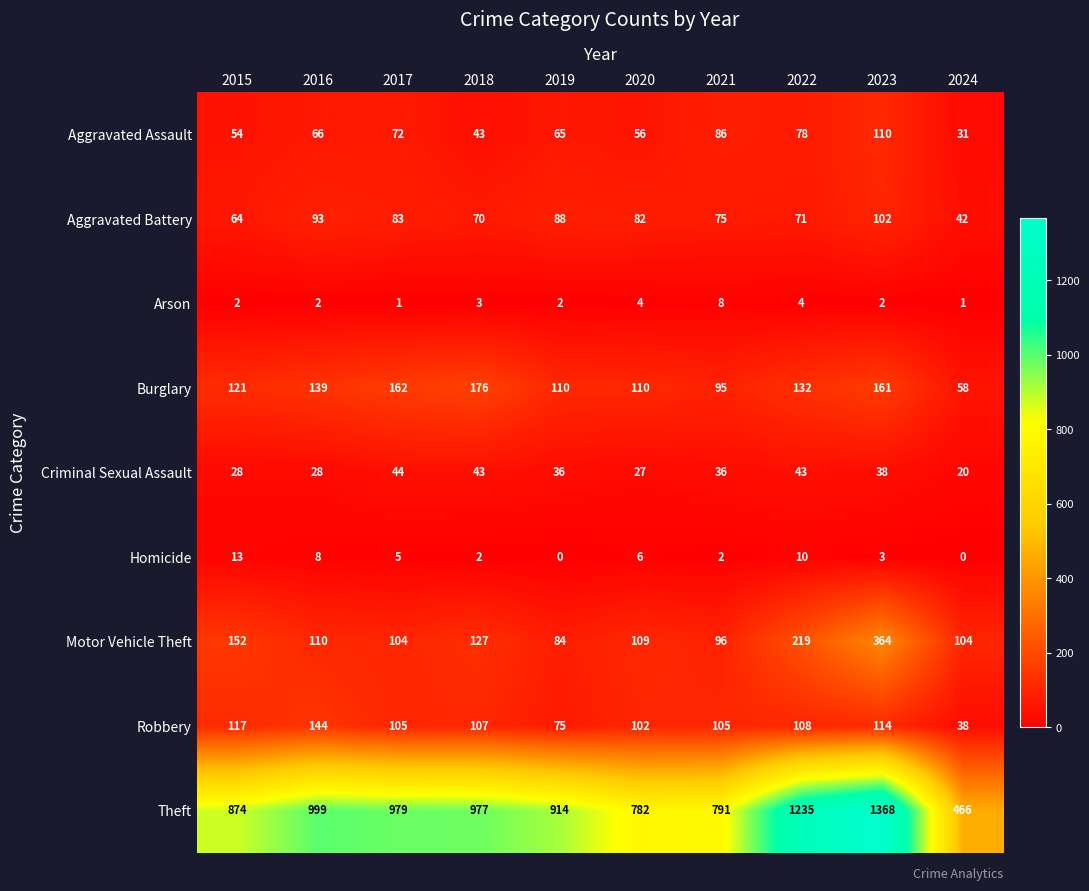

At how many categories does at least one series exceed 422?

10